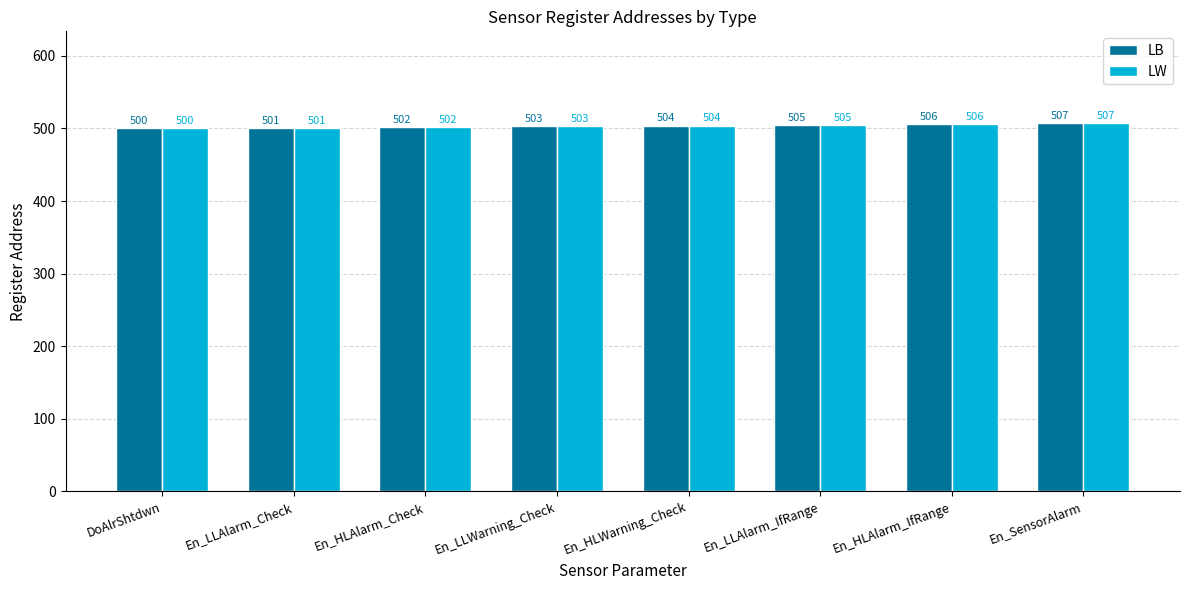

What is the total value across all series at En_LLAlarm_Check?

1002